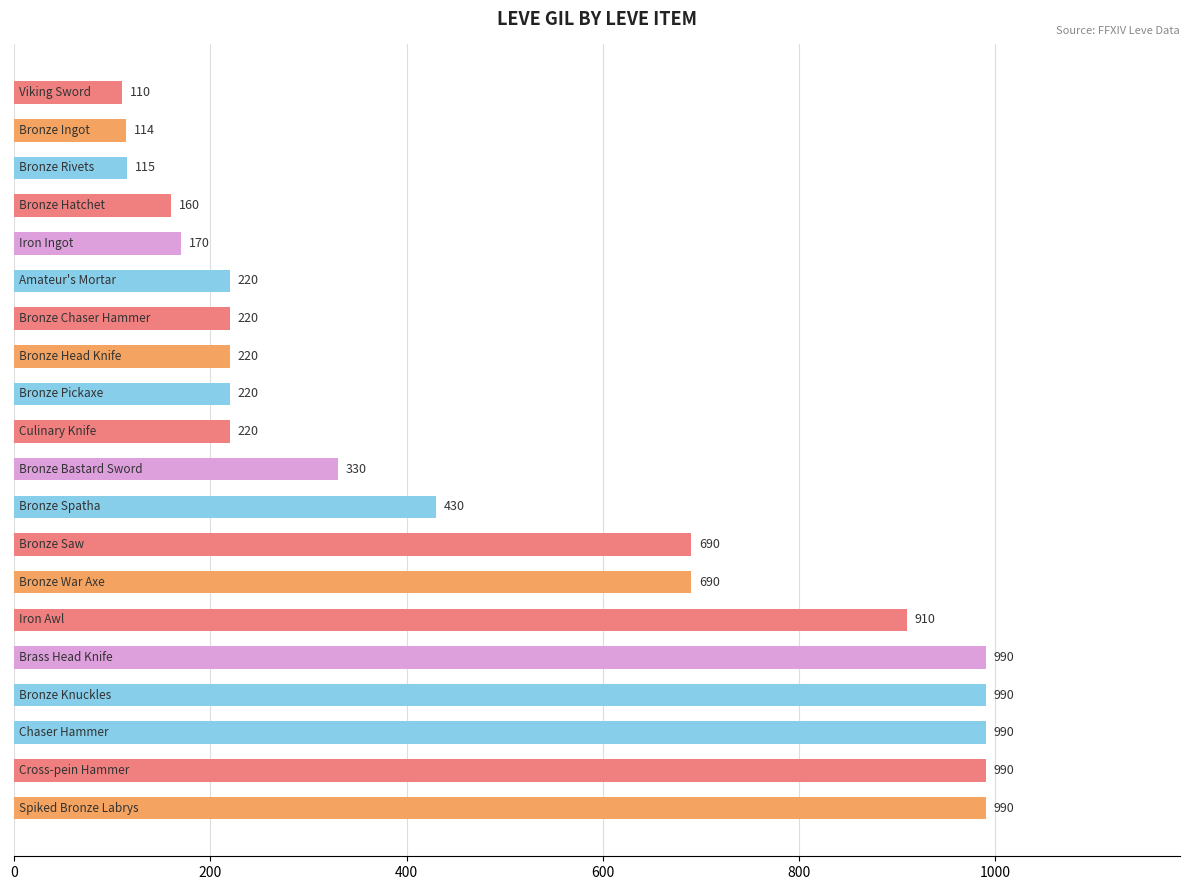

What is the greatest value displayed?

990